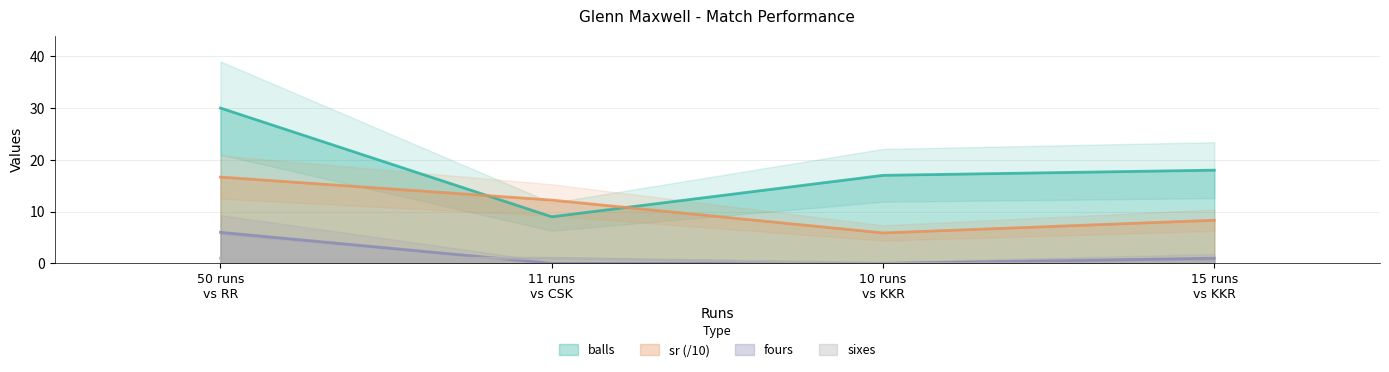

What is the maximum value for fours?

6.0